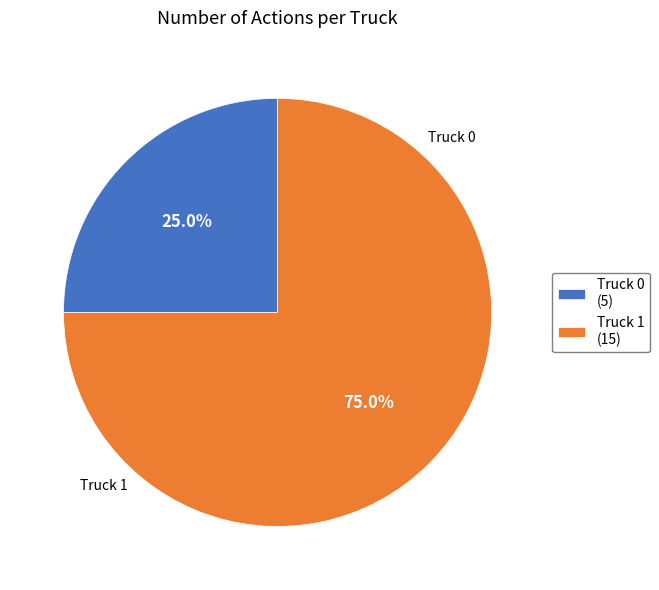

The Truck 0 slice represents 14% of the pie. True or false?

False